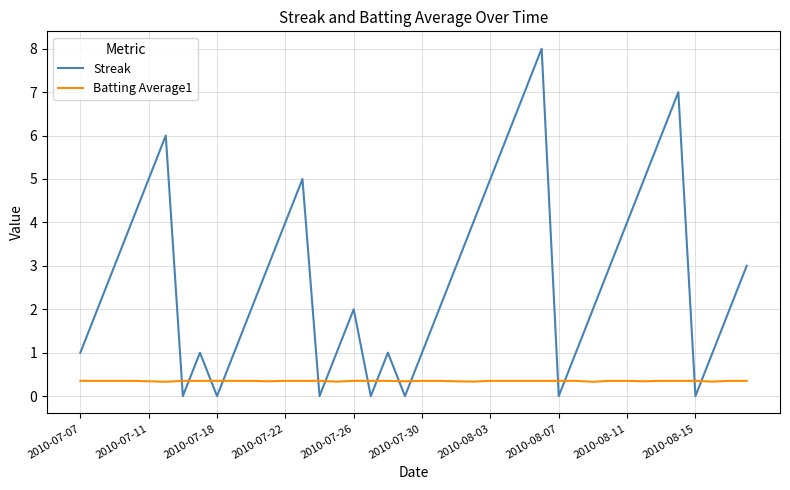

Which series has the largest total across all categories?

Streak